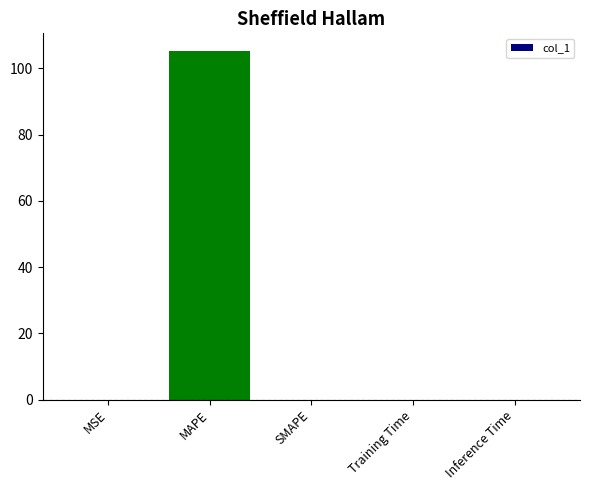

What is the sum of all values?

105.4